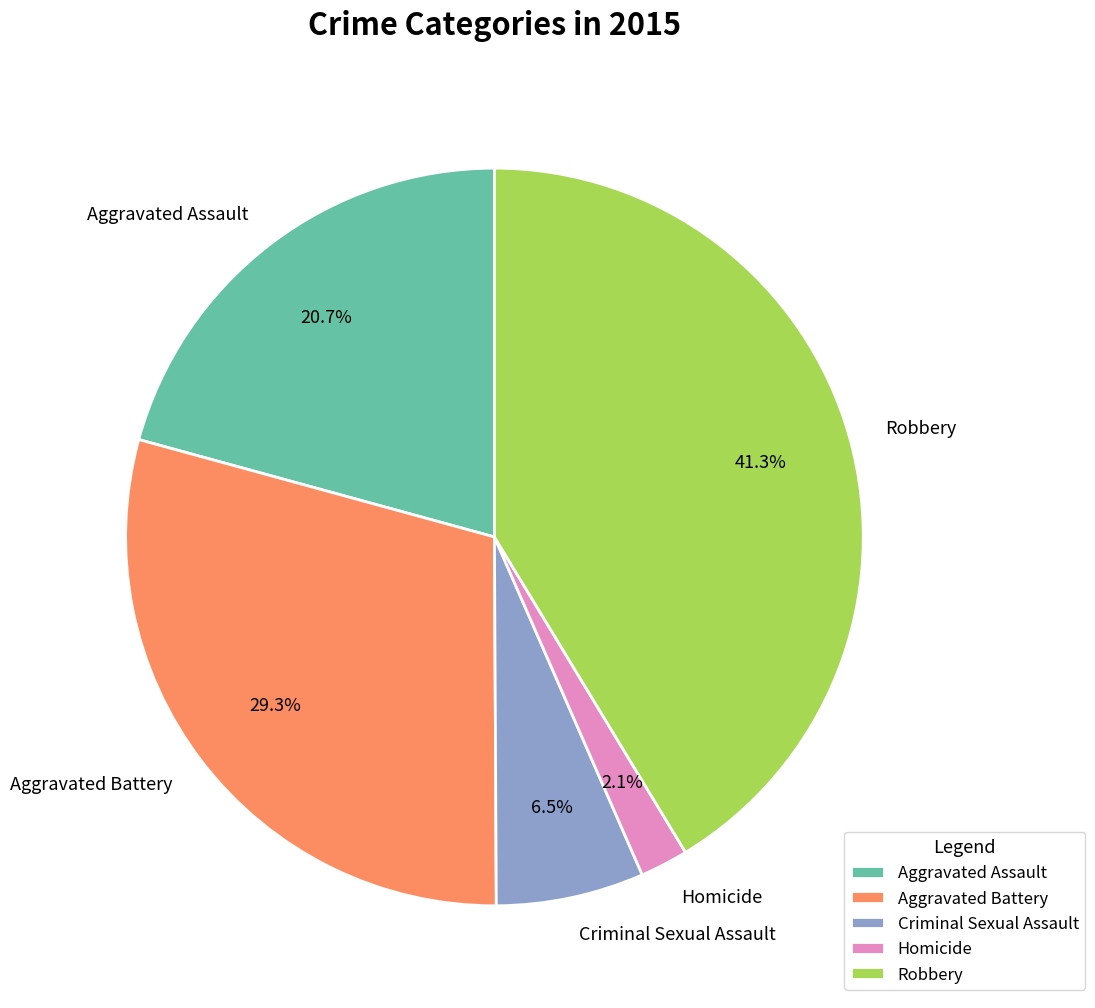

How many segments does this pie chart have?

5